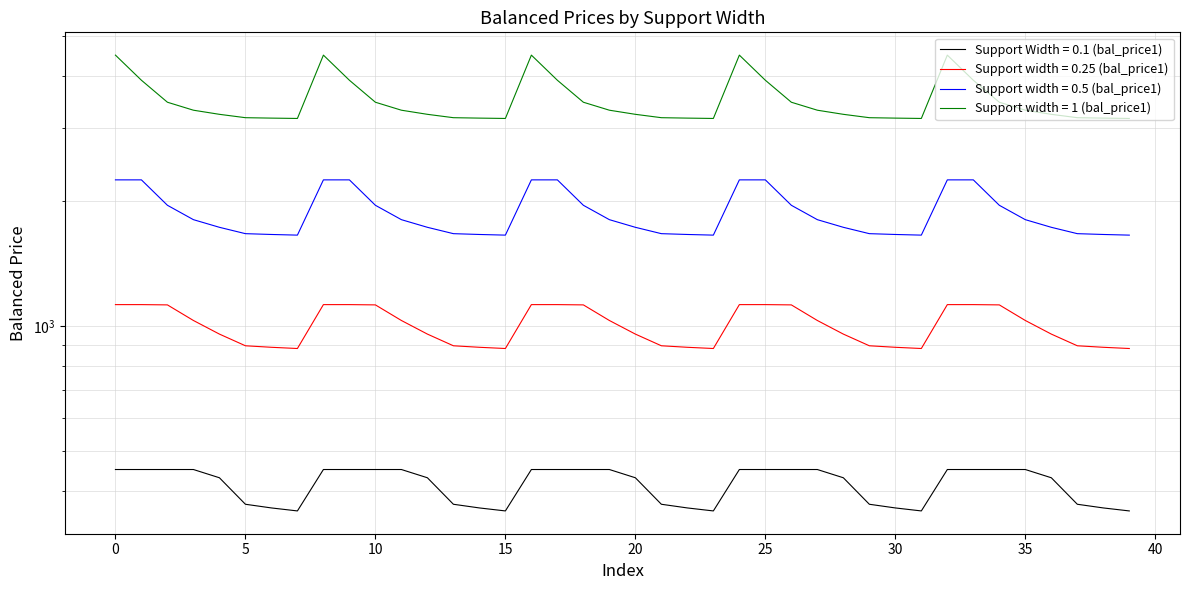

Is the value of Support width = 1 (bal_price1) at 5 greater than the value of Support Width = 0.1 (bal_price1) at 27?

Yes